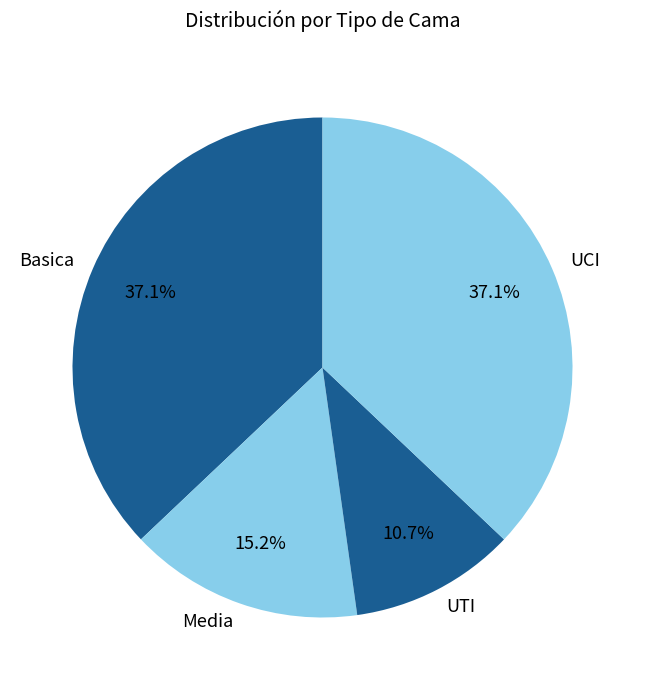

What is the smallest slice in the pie chart?

UTI